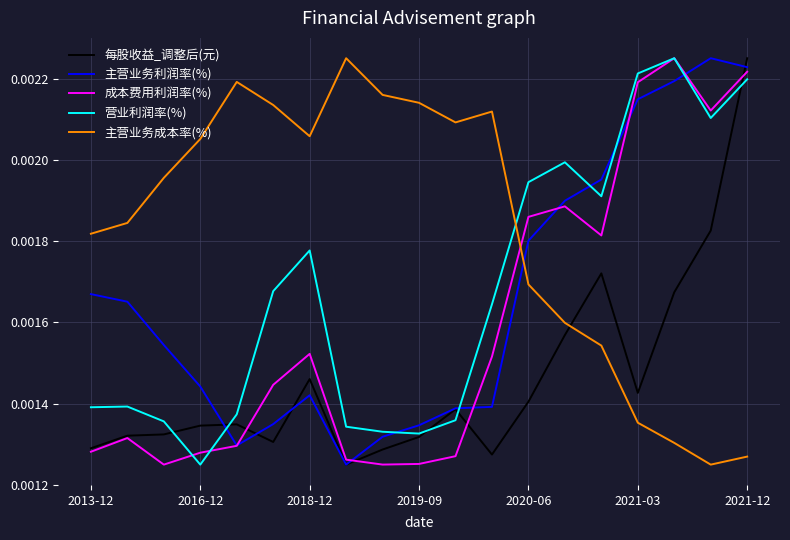

Which series has the largest total across all categories?

主营业务成本率(%)